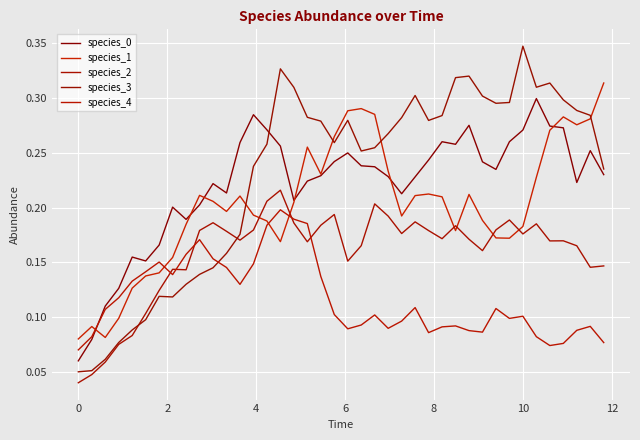

How many times do species_1 and species_0 cross each other?

6